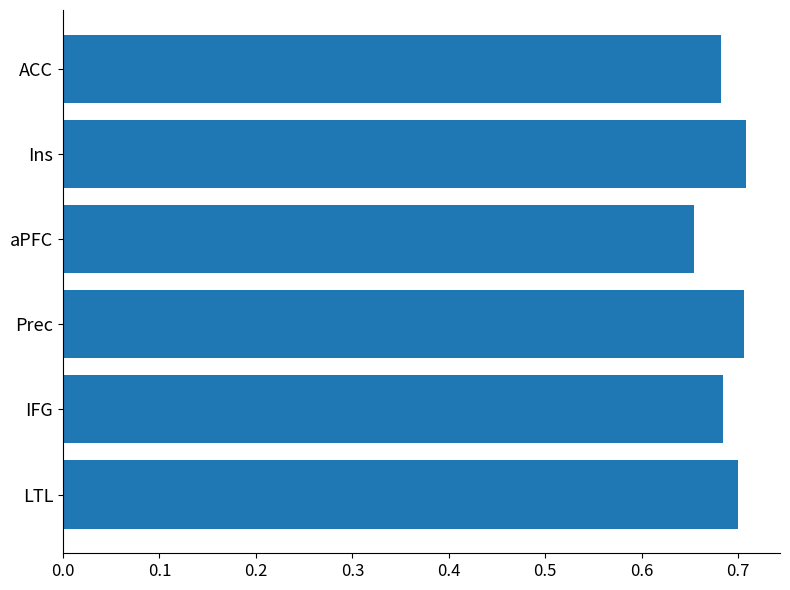

What is the change in value from aPFC to Ins?

+0.1